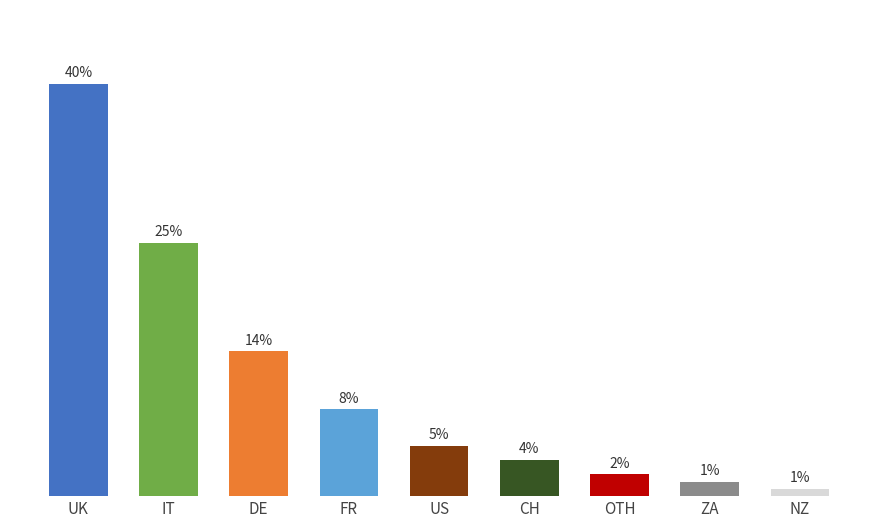

What is the change in value from ZA to NZ?

-0.7